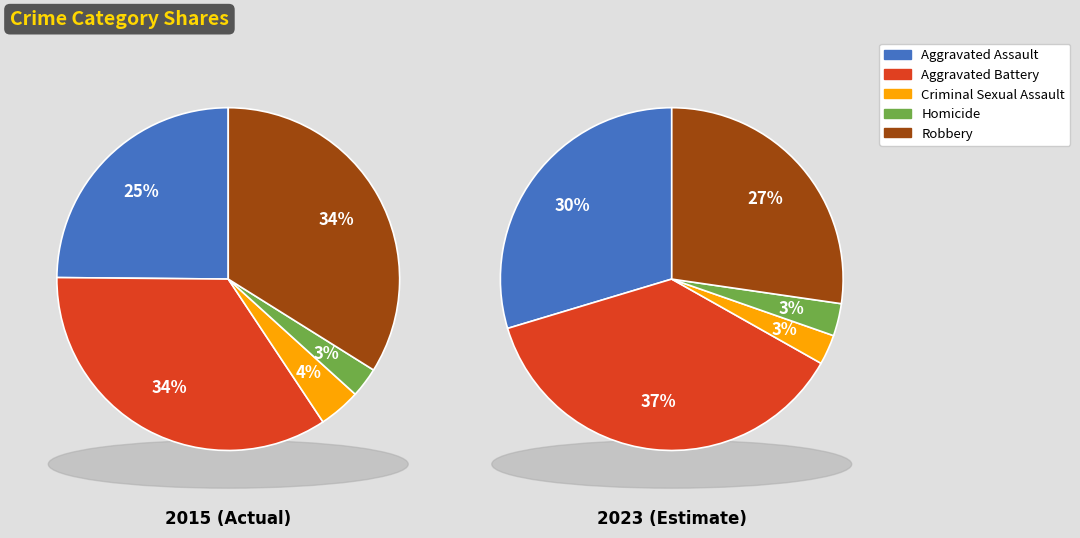

To the nearest percent, what portion does Homicide represent?

3%